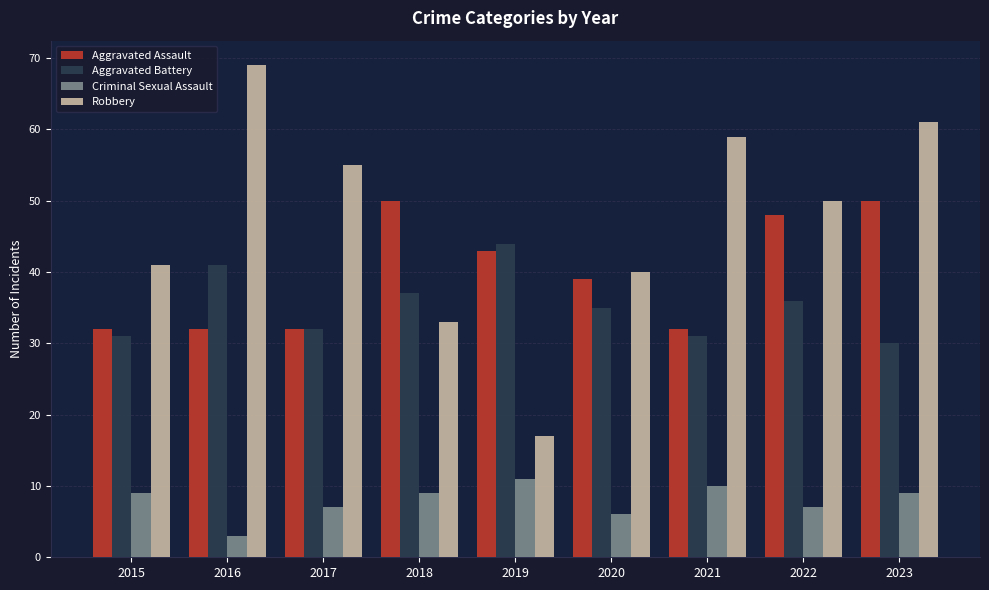

At which label does Aggravated Battery reach its peak?

2019